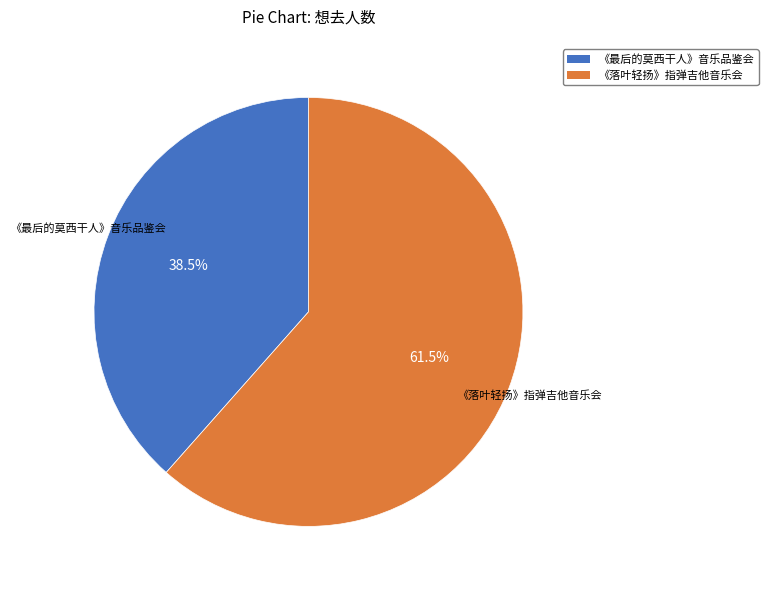

Which has a higher value, 《最后的莫西干人》音乐品鉴会 or 《落叶轻扬》指弹吉他音乐会?

《落叶轻扬》指弹吉他音乐会